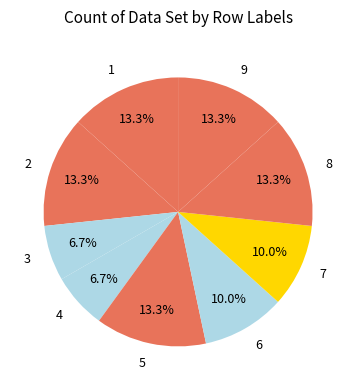

What percentage is the 3 slice, to the nearest percent?

7%